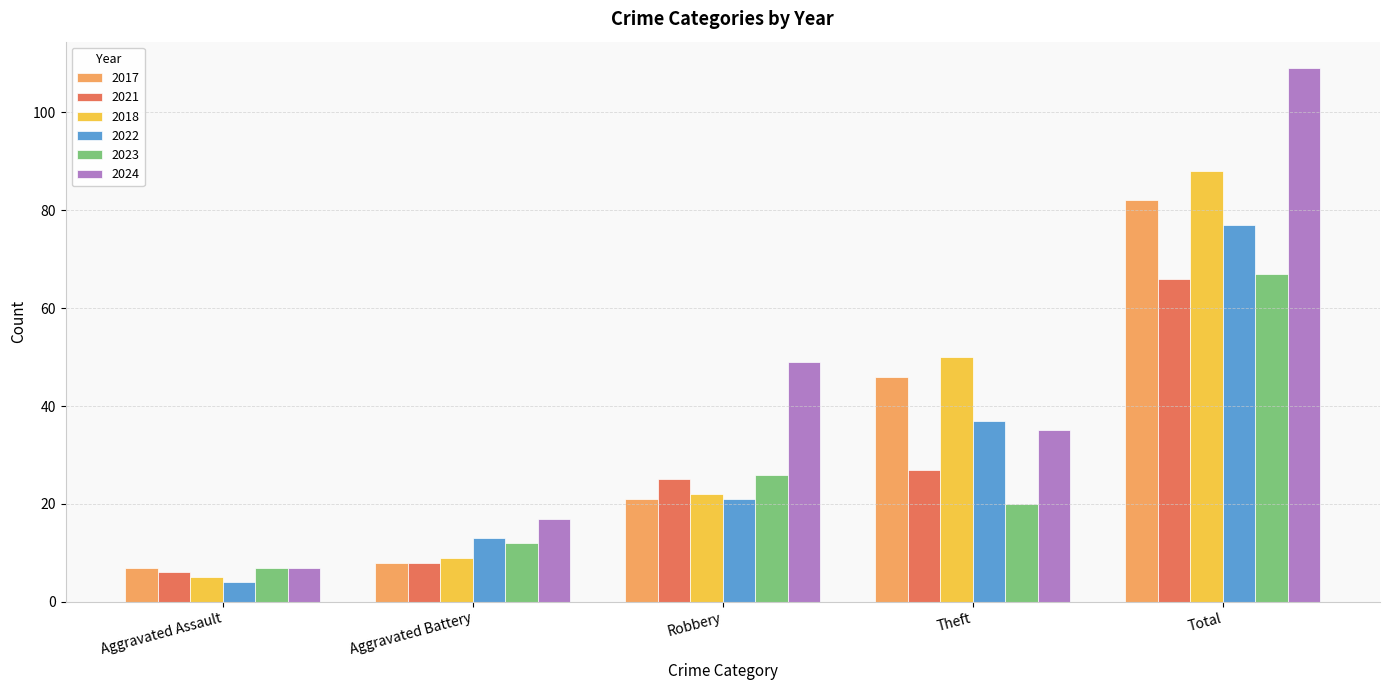

What position from the right is Aggravated Assault?

5